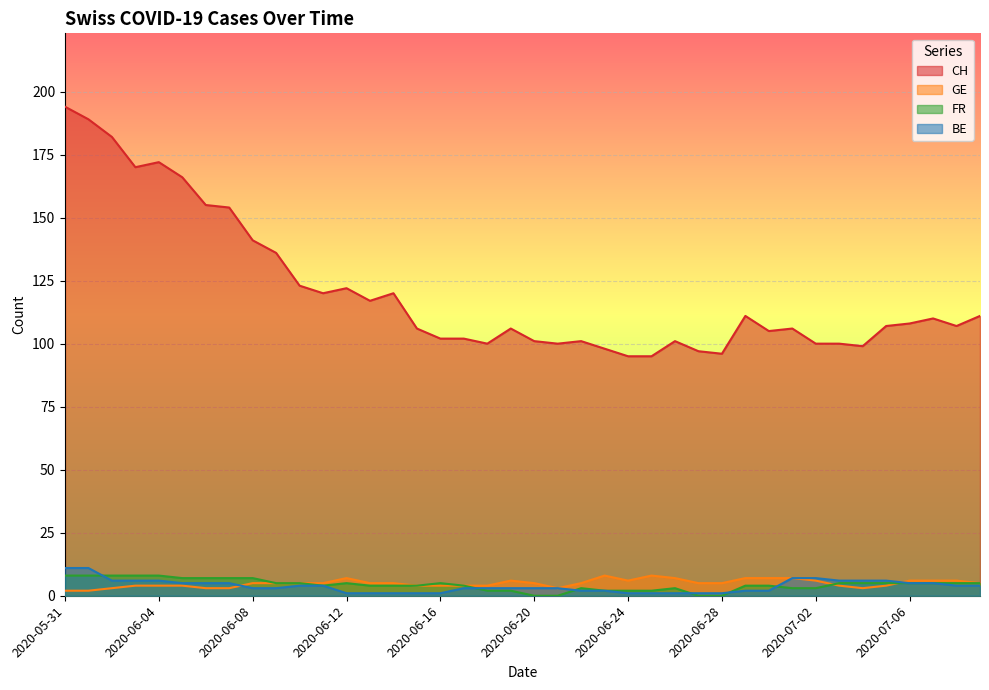

How many lines are shown in the chart?

4